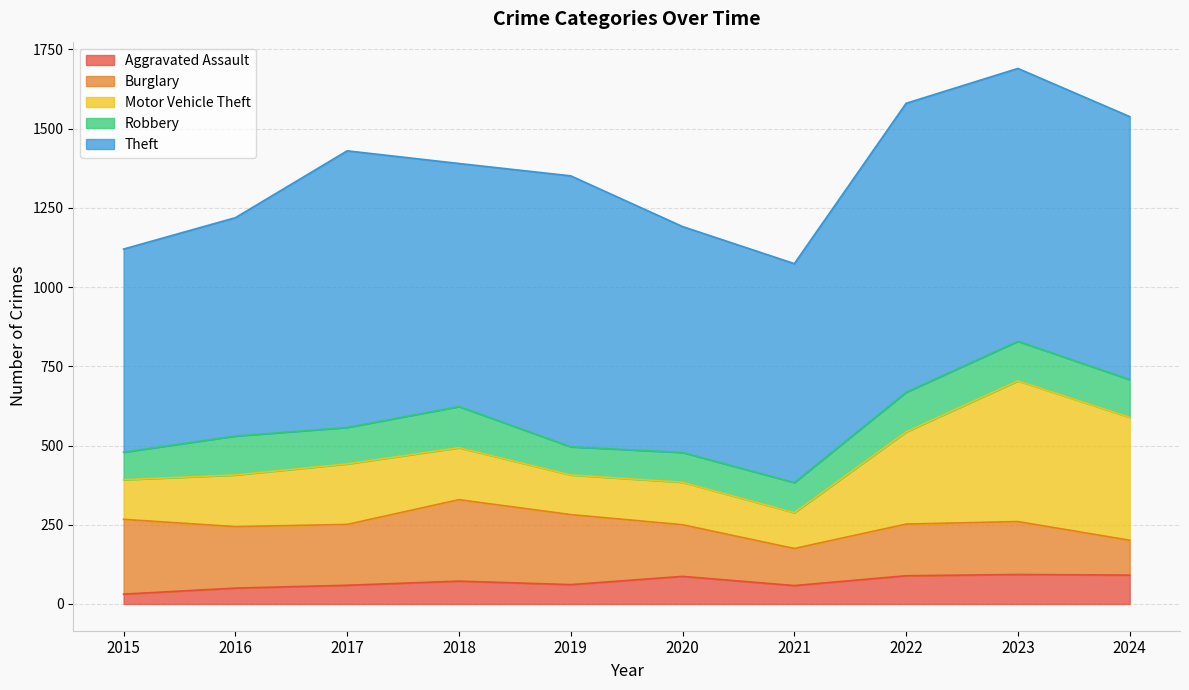

What is the value of the Burglary point at the 4th from the left?

257